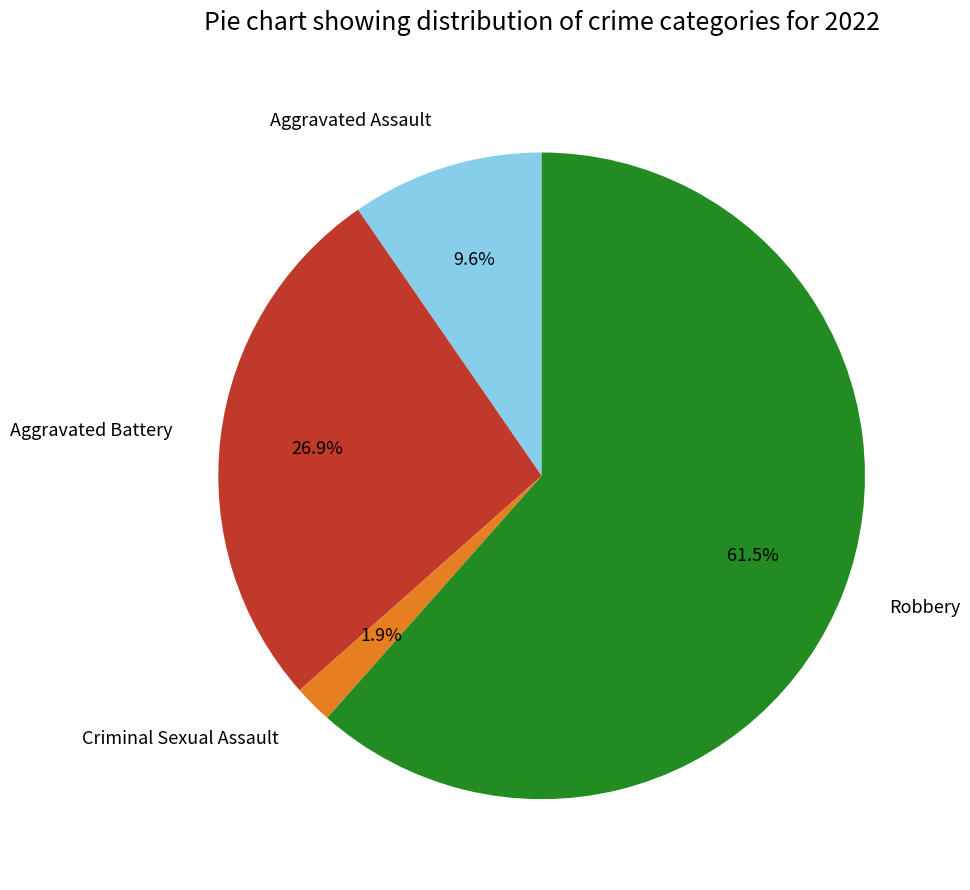

Rank the categories by value from highest to lowest.

Robbery, Aggravated Battery, Aggravated Assault, Criminal Sexual Assault